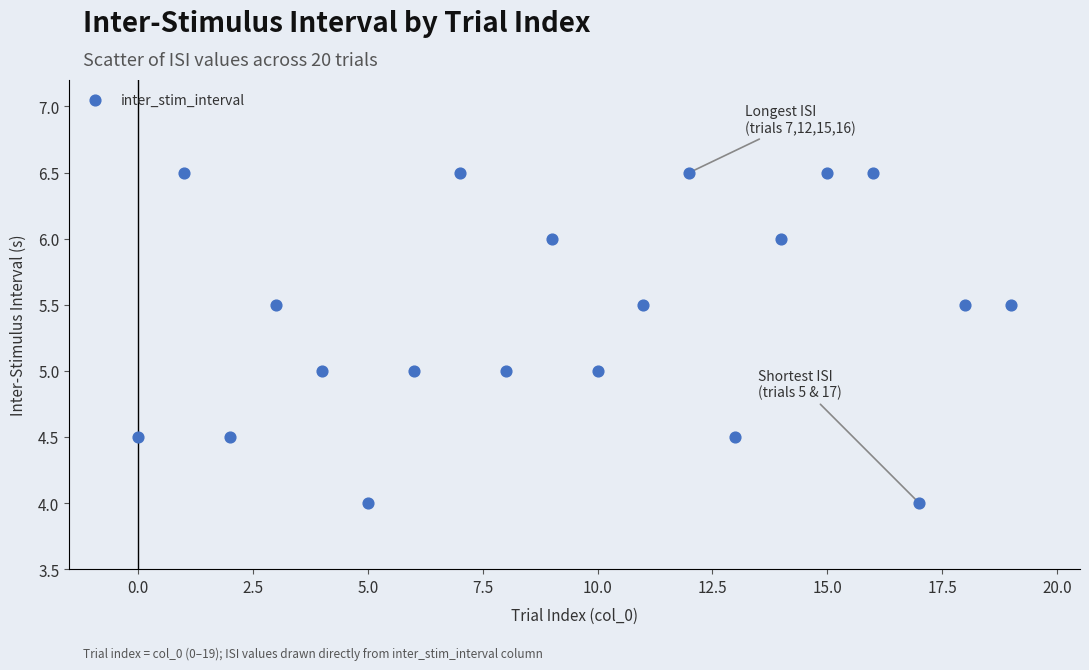

What is the range of Y values (max minus min)?

2.5